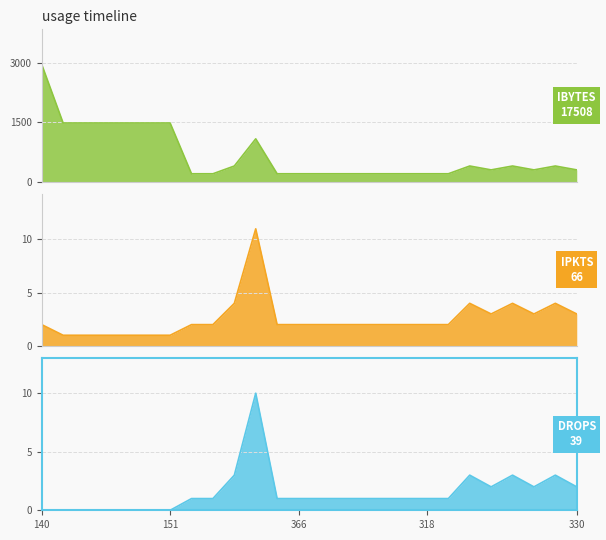

What is the value of the ibytes point at the 1st from the left?

2956